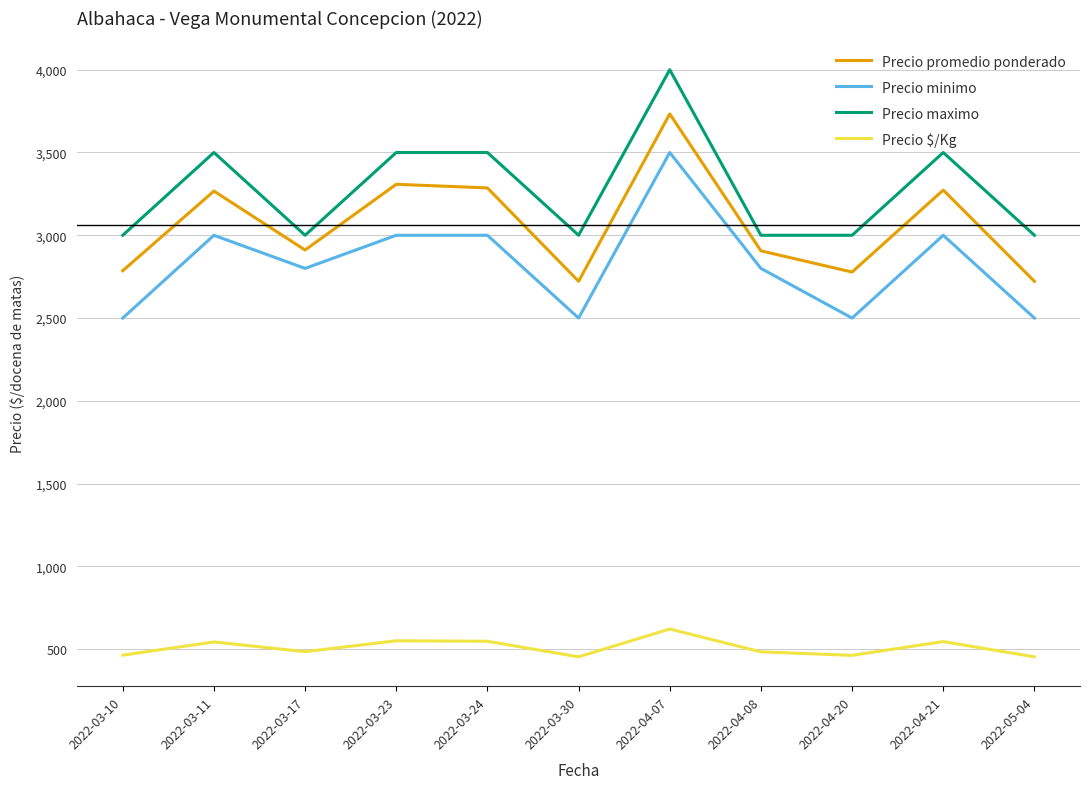

What is the difference between the maximum and minimum values in the Precio minimo series?

1000